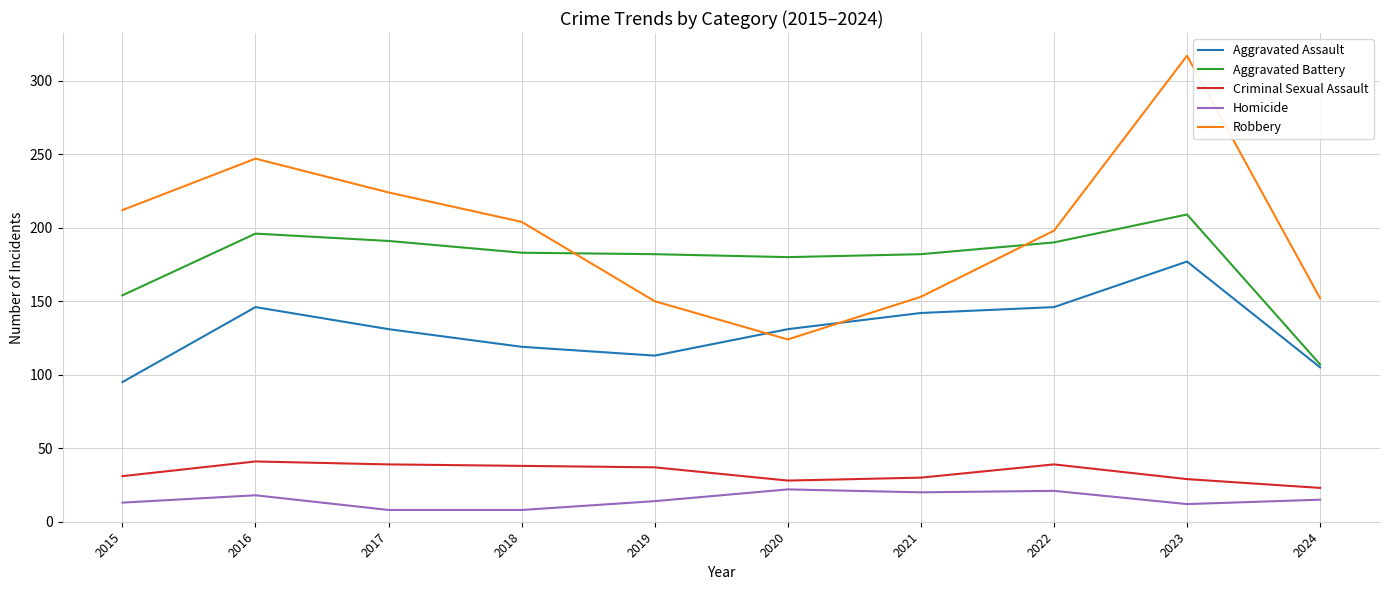

Between 2020 and 2021, which series saw the biggest shift?

Robbery